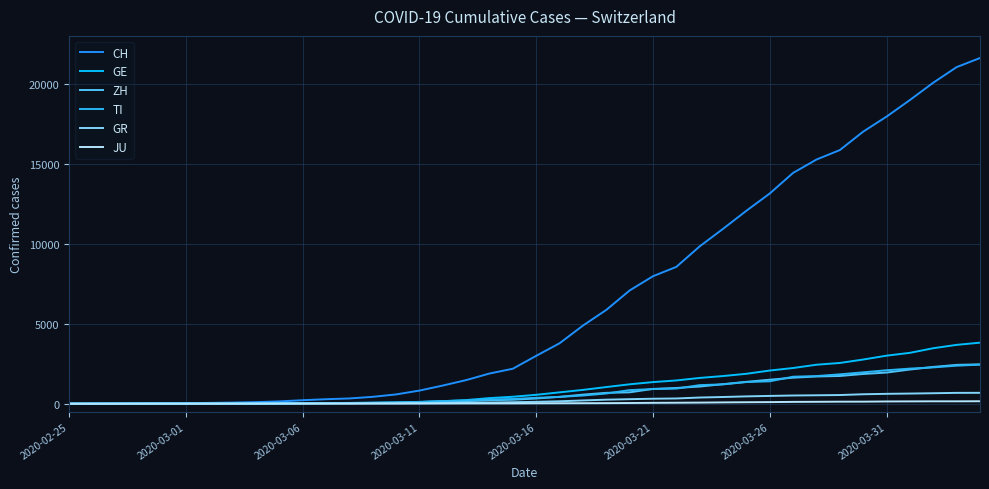

Which series has the largest range (max minus min)?

CH